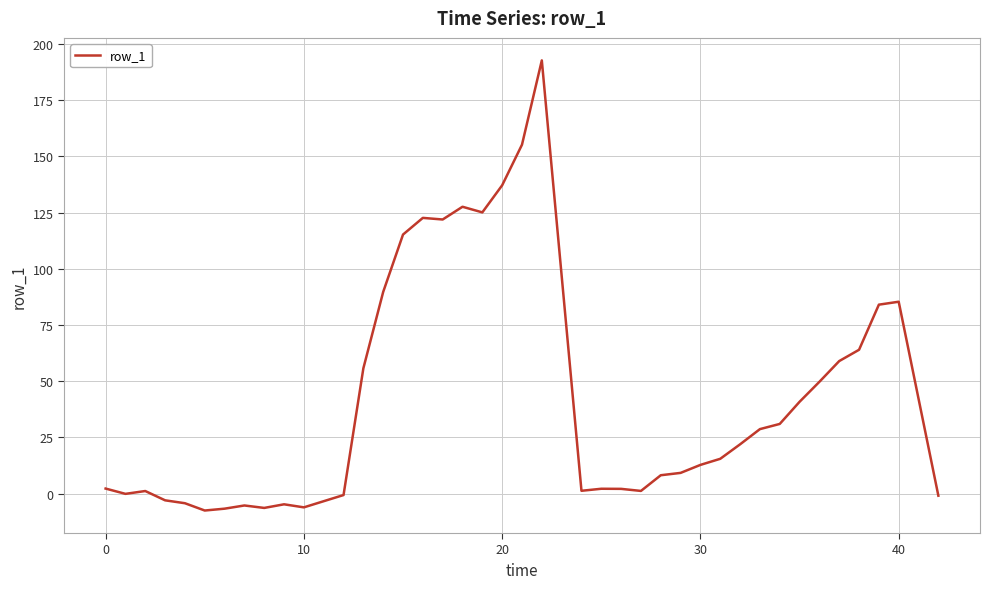

What is the maximum value shown in the chart?

192.7